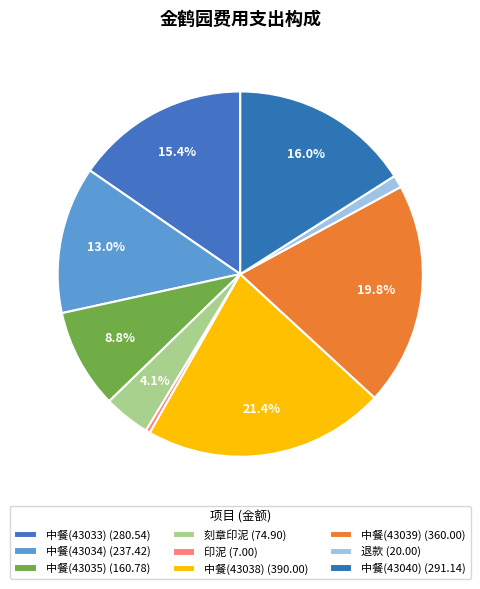

Between 印泥 and 中餐(43039), which is larger?

中餐(43039)